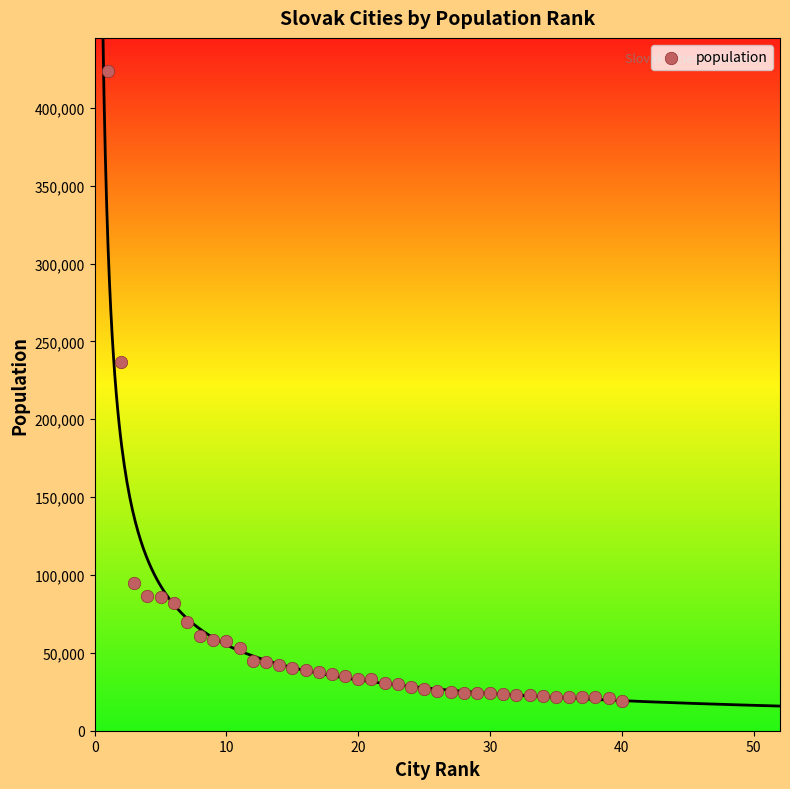

What Y value in the scatter plot is closest to 221564?

236563